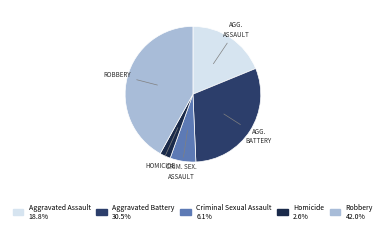

Rank the categories by value from lowest to highest.

Homicide, Criminal Sexual Assault, Aggravated Assault, Aggravated Battery, Robbery